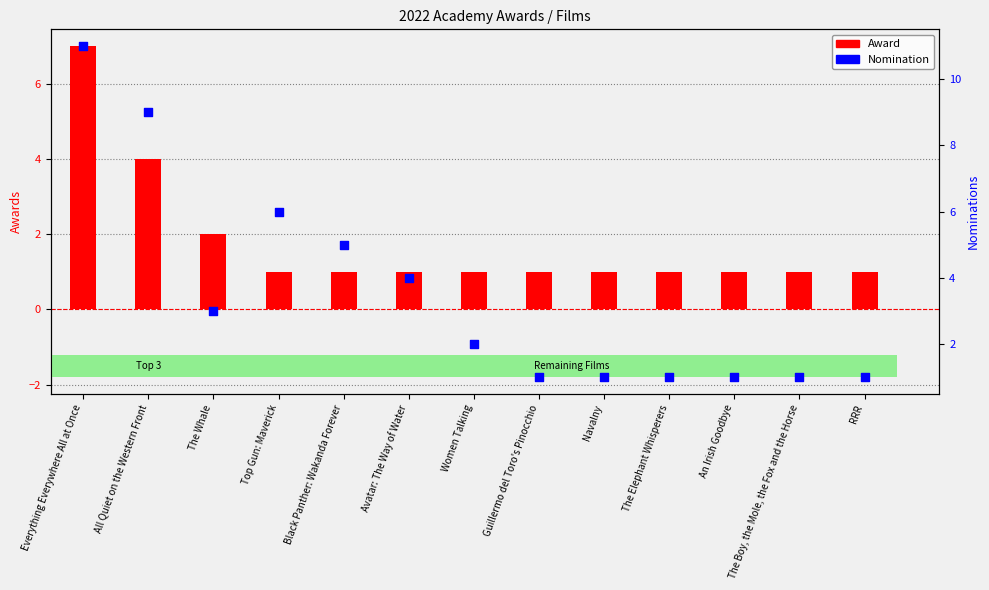

Which series reaches the maximum Y coordinate?

Nomination